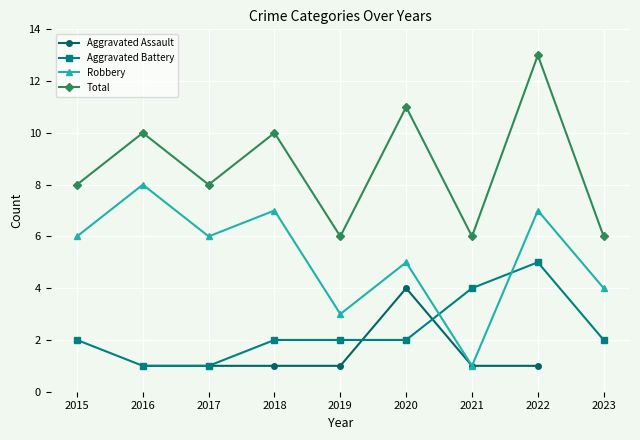

What is the average value of the Robbery series?

5.2